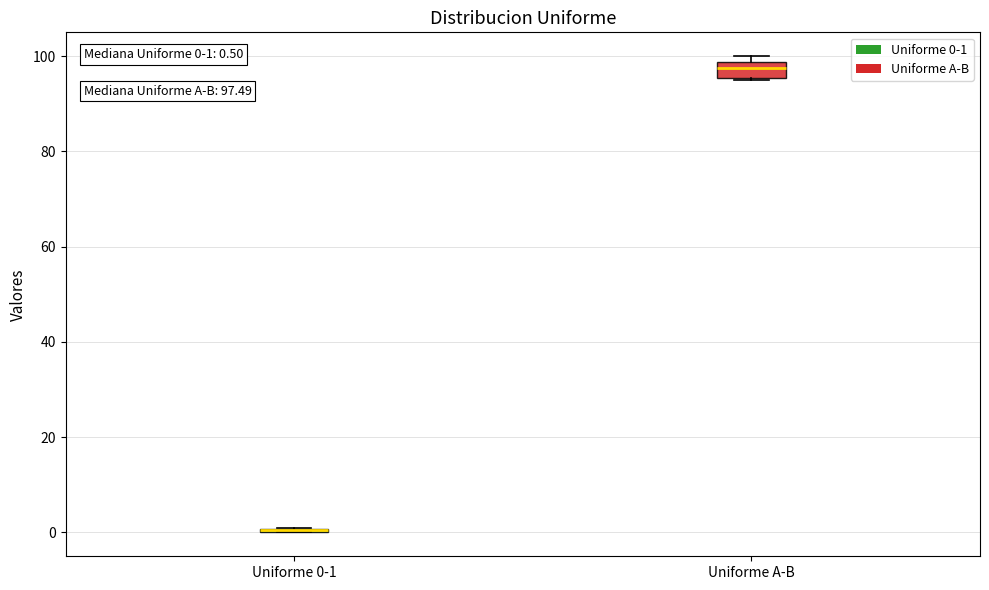

Comparing the boxes themselves (not the whiskers), which one is the tallest?

Uniforme A-B